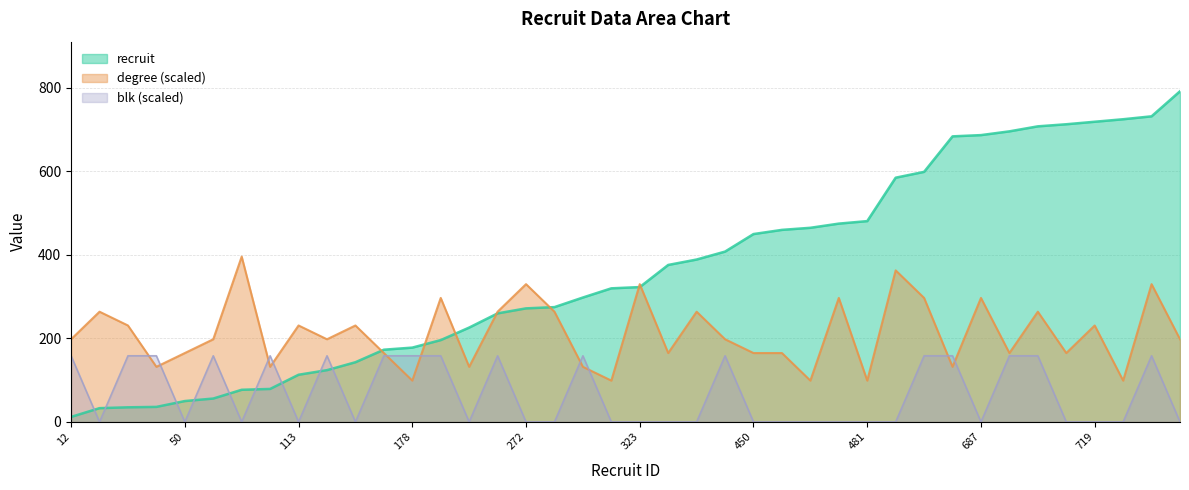

Does the chart have visible grid lines?

Yes